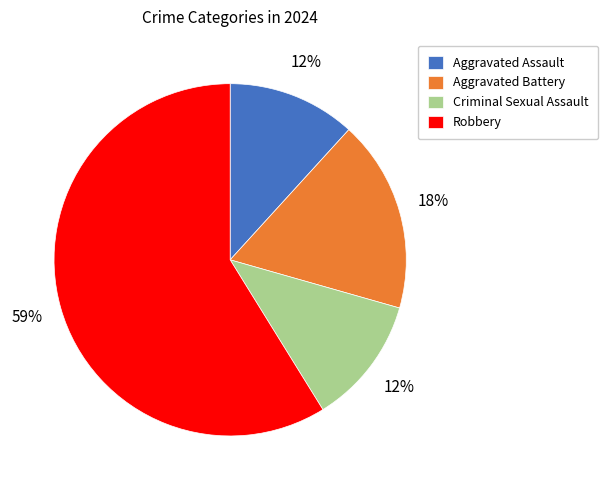

Which slice is the largest?

Robbery